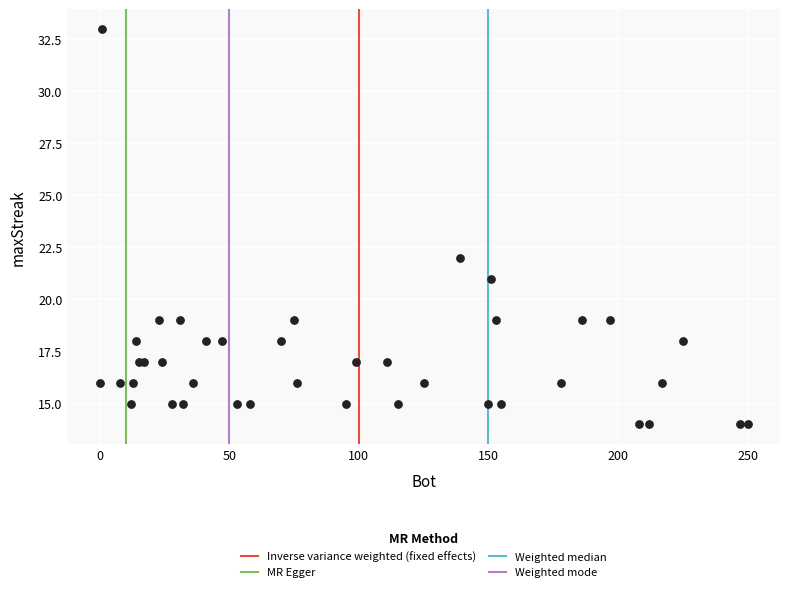

What Y value in the scatter plot is closest to 23?

22